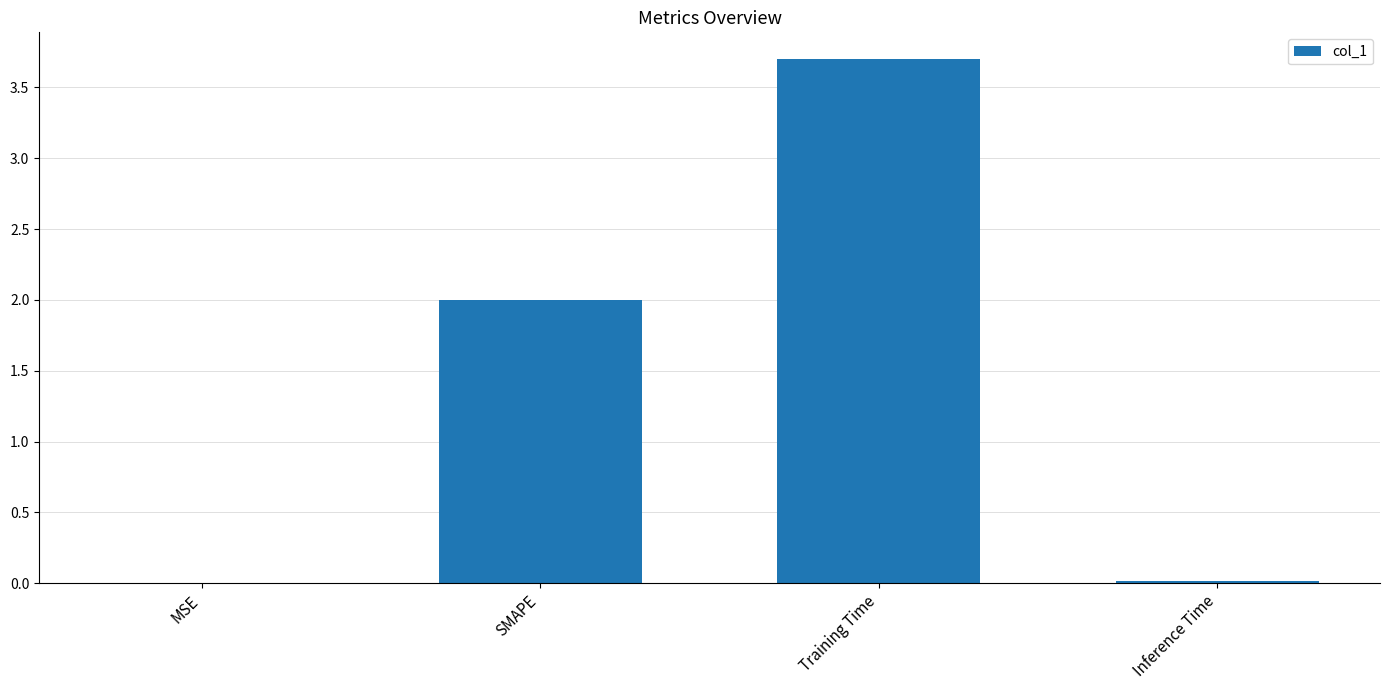

What is the sum of all values?

5.7